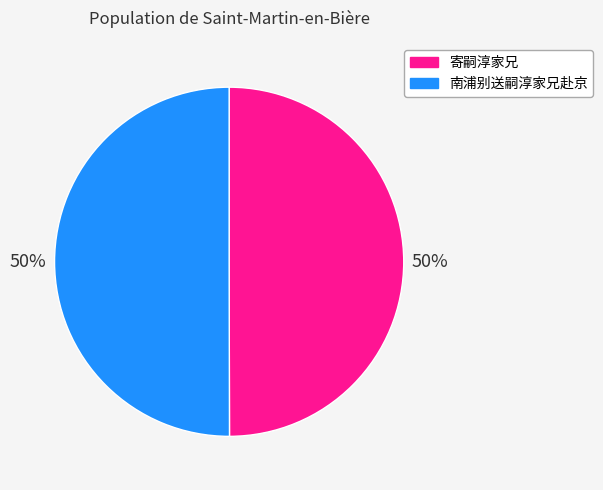

What is the ratio of the value at 寄嗣淳家兄 to the value at 南浦别送嗣淳家兄赴京?

1.0